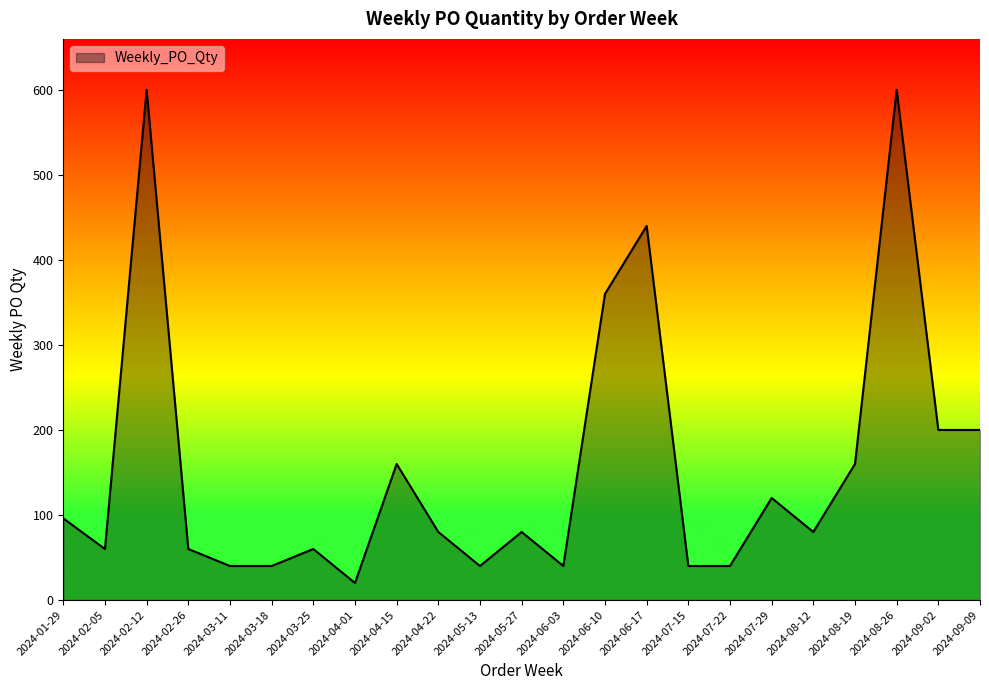

How many interior local peaks (higher than both neighbors) does the data have?

7